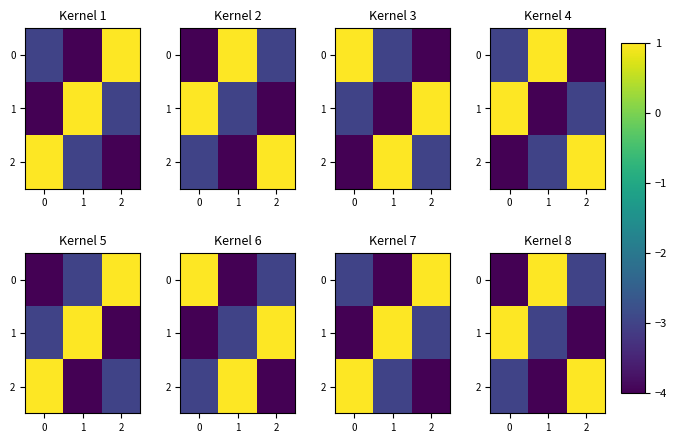

How many series are shown in this chart?

3